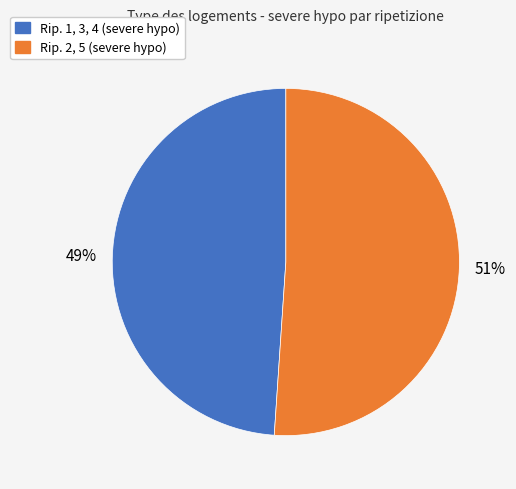

How many slices are in this pie chart?

2